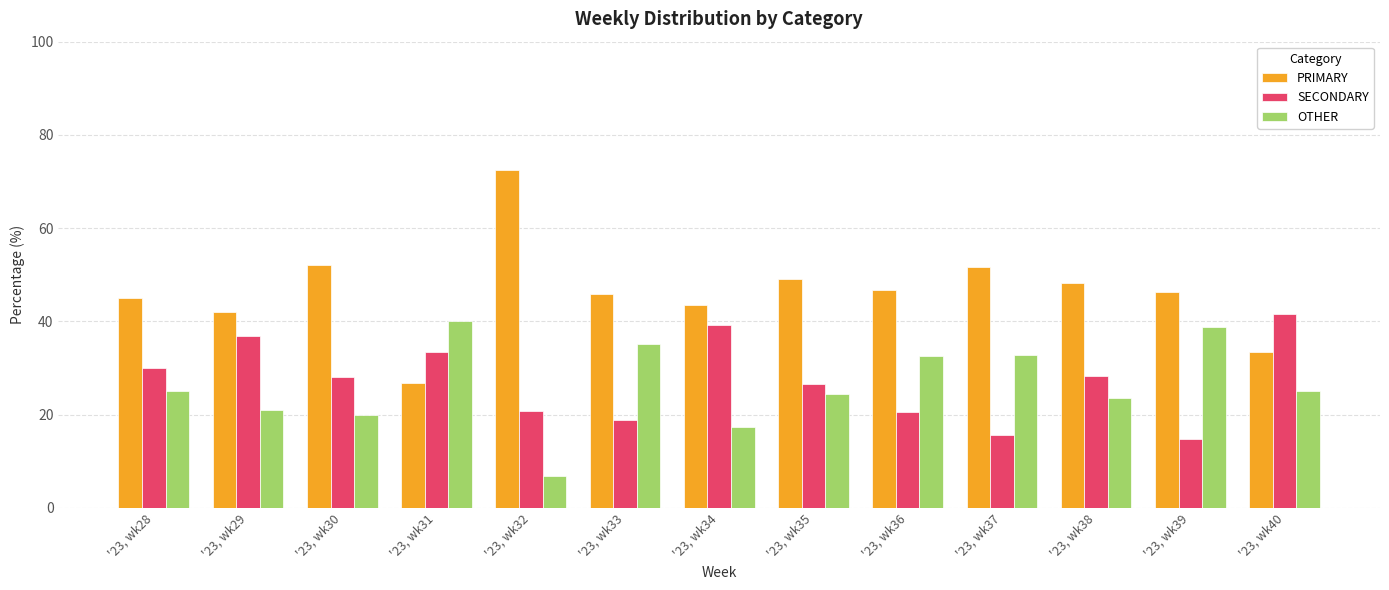

Which category has the lowest value in the PRIMARY series?

'23, wk31